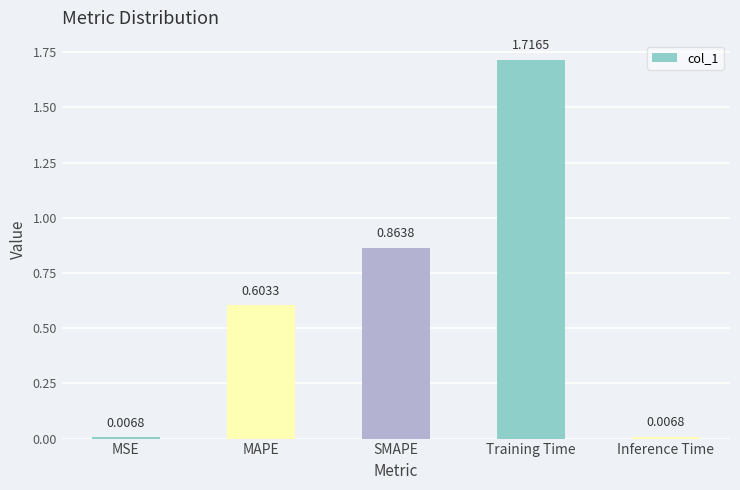

What is the sum of all values?

3.2